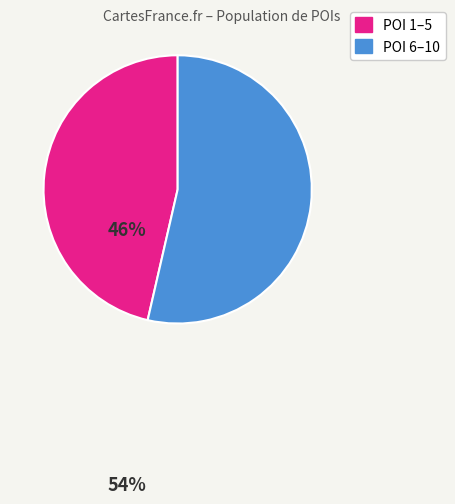

Is it true that POI 6–10 is 54% of the pie?

True